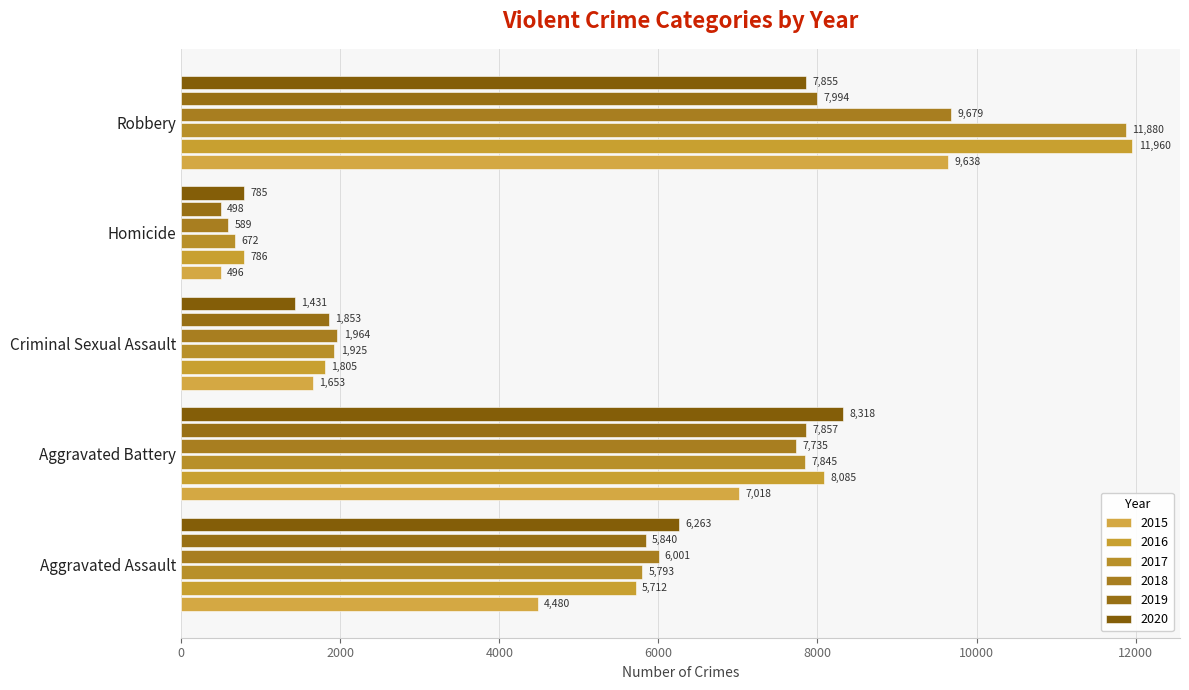

How many data points does each series have?

5